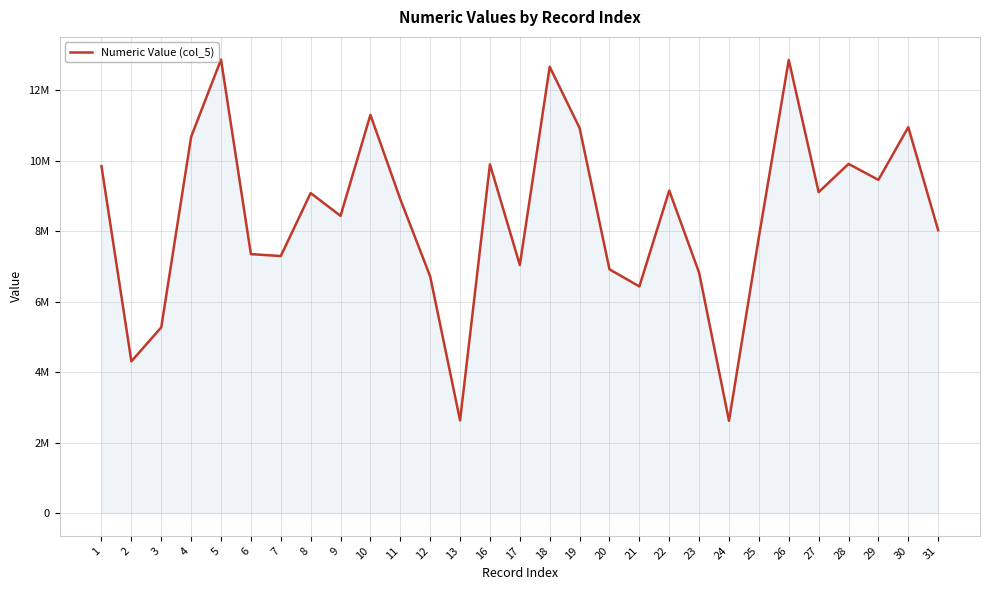

The value at 19 is 10931935. True or false?

True